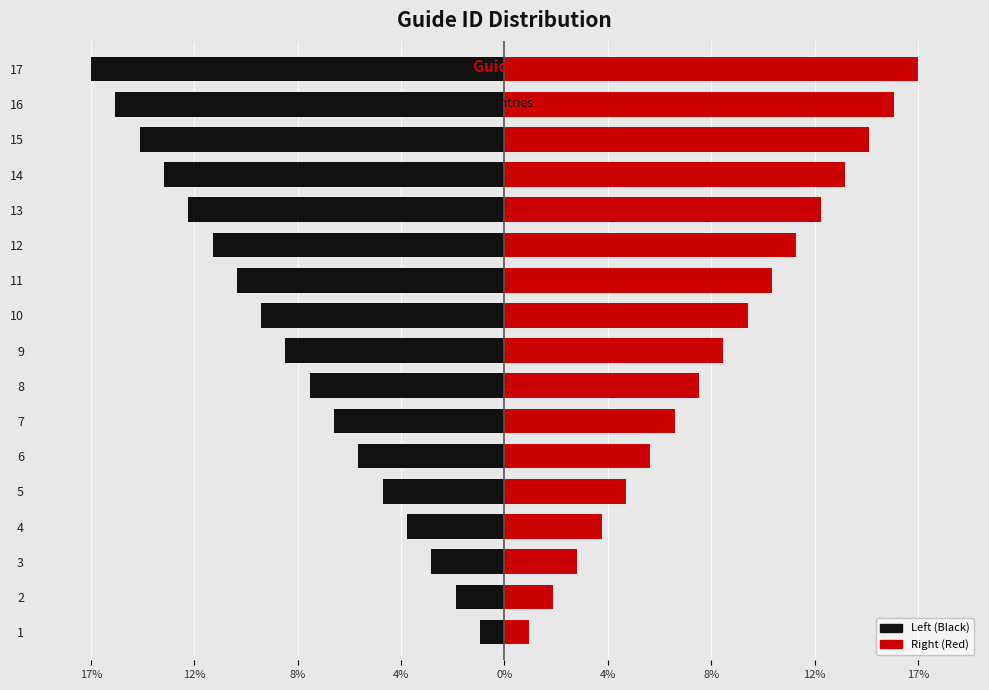

What are all the series names shown in the legend?

Left (Black), Right (Red)